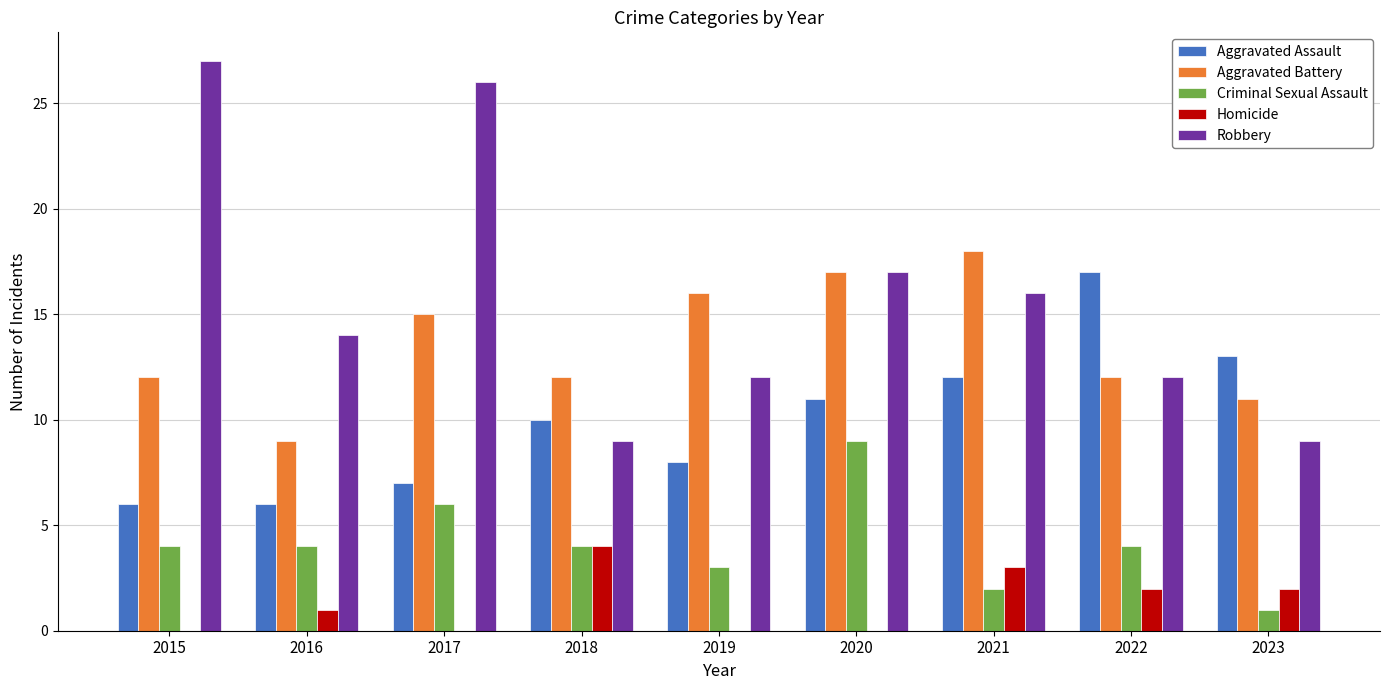

Is it true that Aggravated Assault equals 10 at 2018?

True